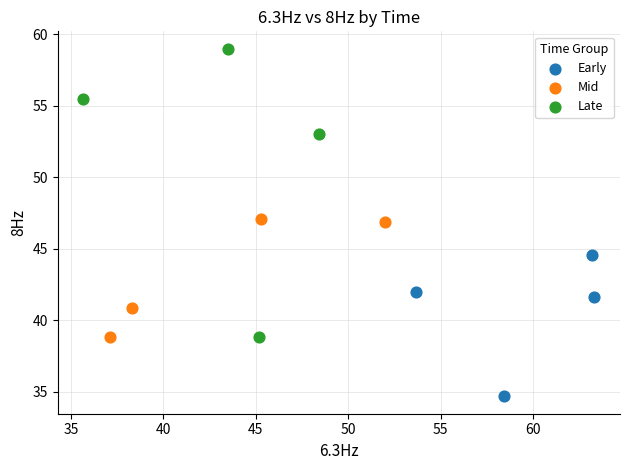

Which series has the largest Y range (max minus min)?

Late